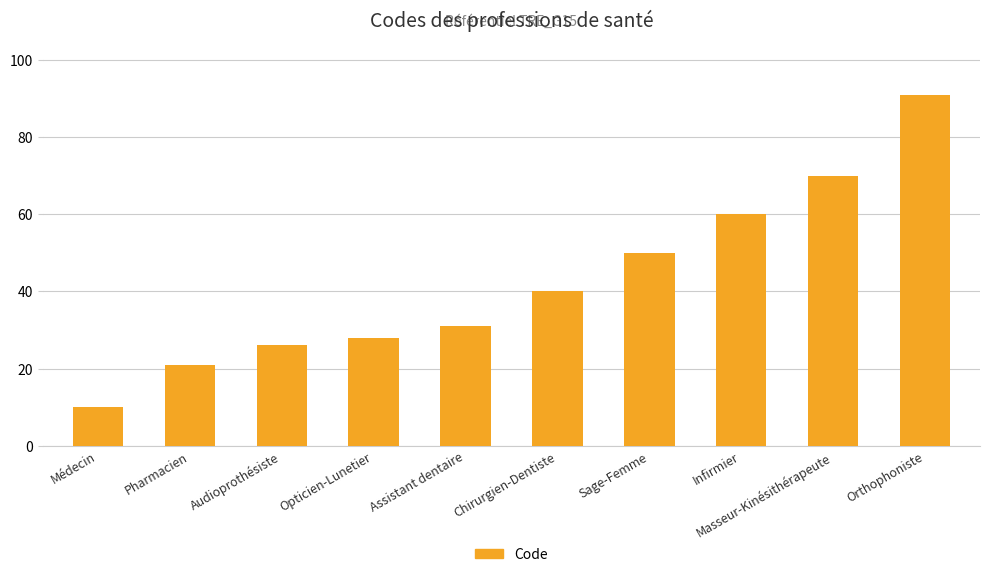

Approximately how many times larger is the value at Chirurgien-Dentiste compared to Opticien-Lunetier?

1.4